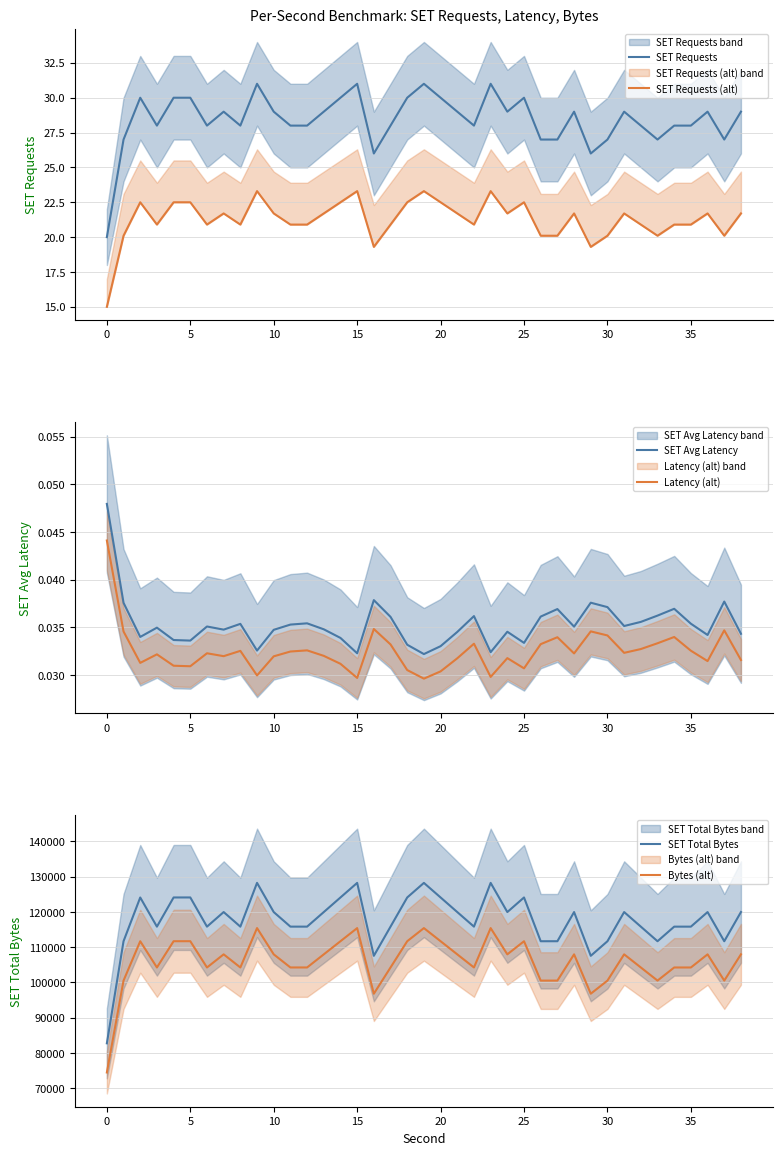

How many series are shown in this chart?

6